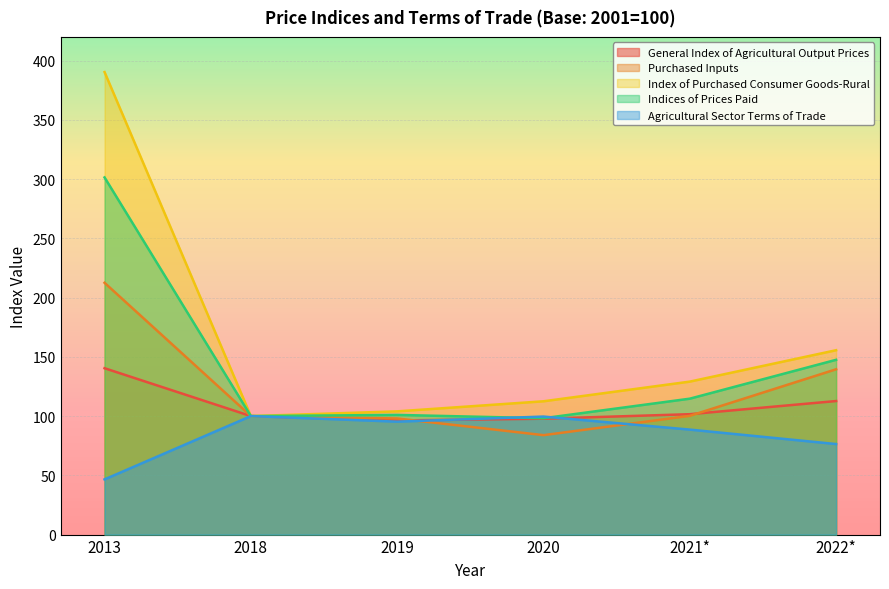

True or false: Index of Purchased Consumer Goods-Rural has more than 2 points higher than both neighbors.

False